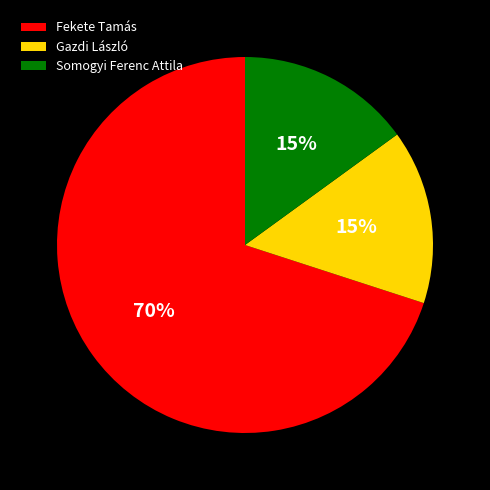

Is it true that Somogyi Ferenc Attila is 15% of the pie?

True